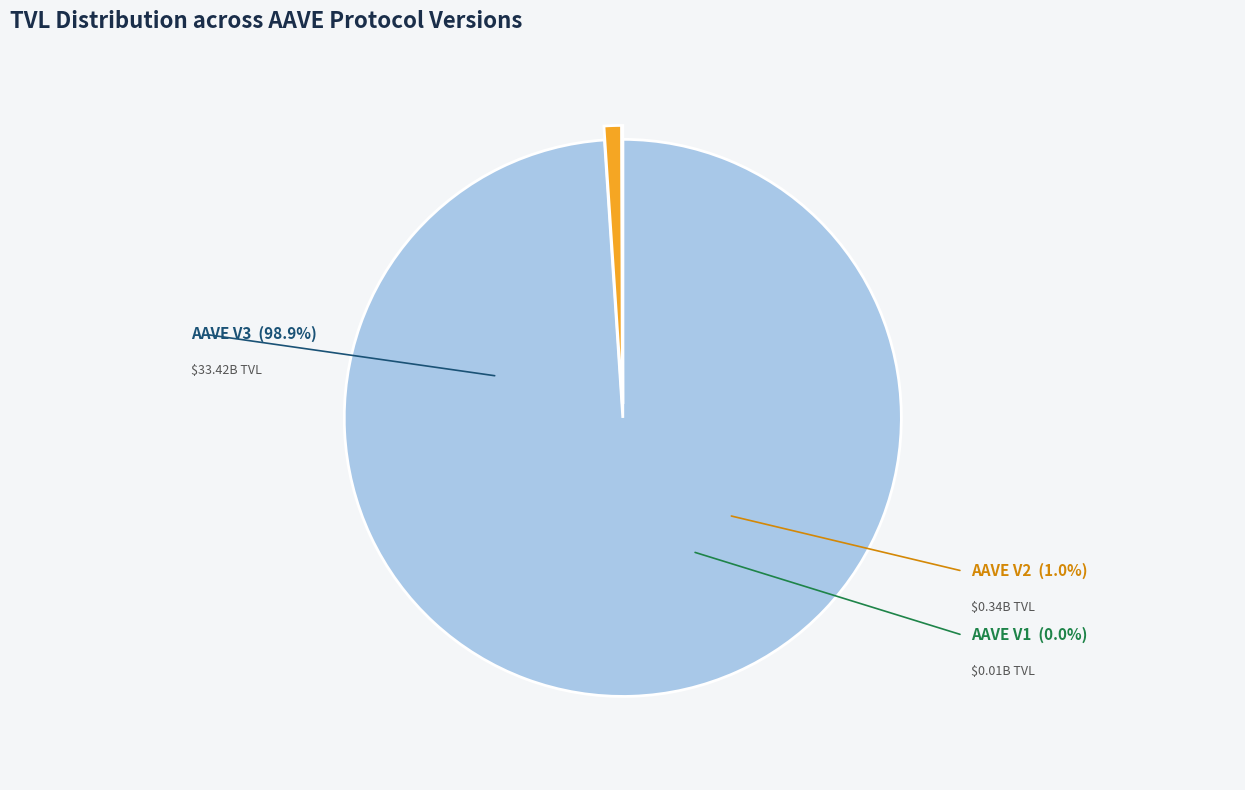

How many segments does this pie chart have?

3